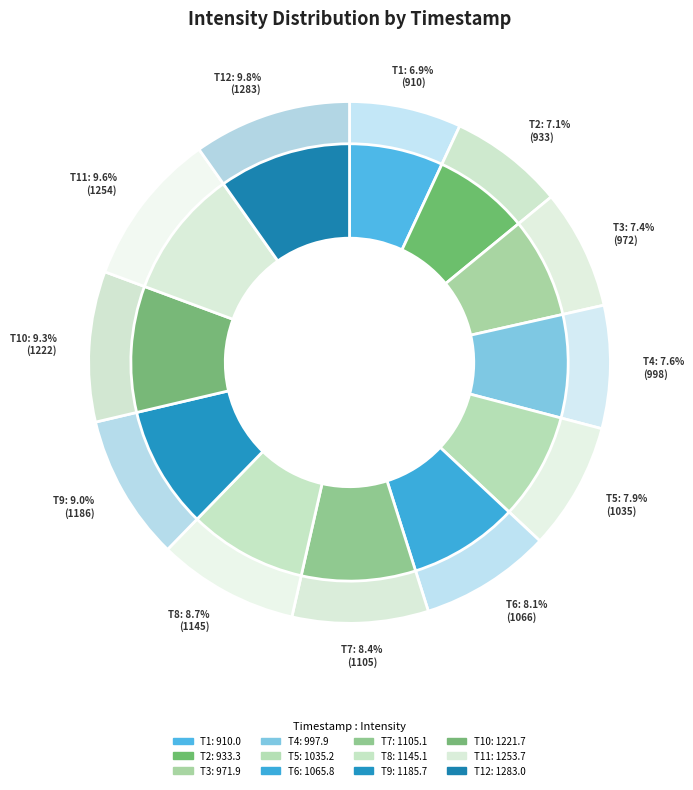

Count the number of slices in the pie.

12